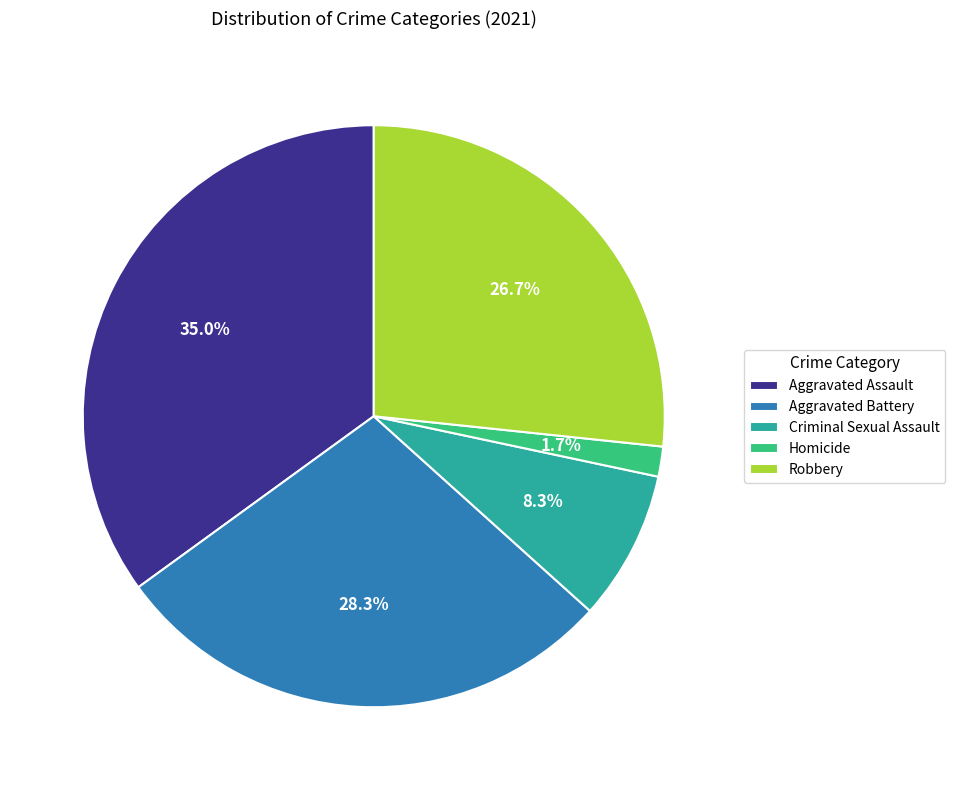

Approximately how many times larger is the value at Robbery compared to Aggravated Battery?

0.9